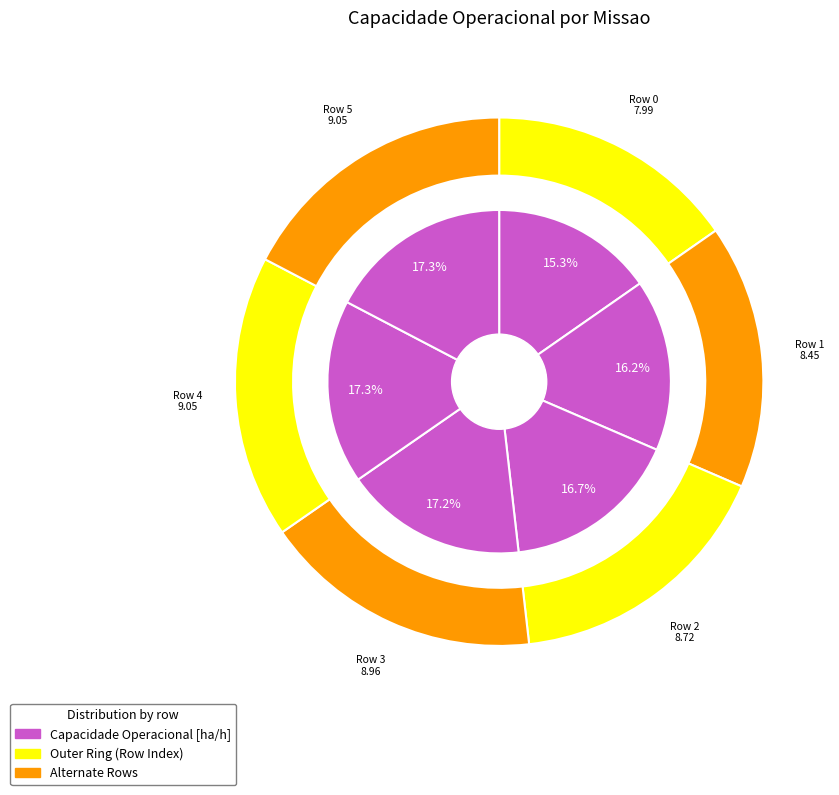

Between 4 and 3, which is larger?

4